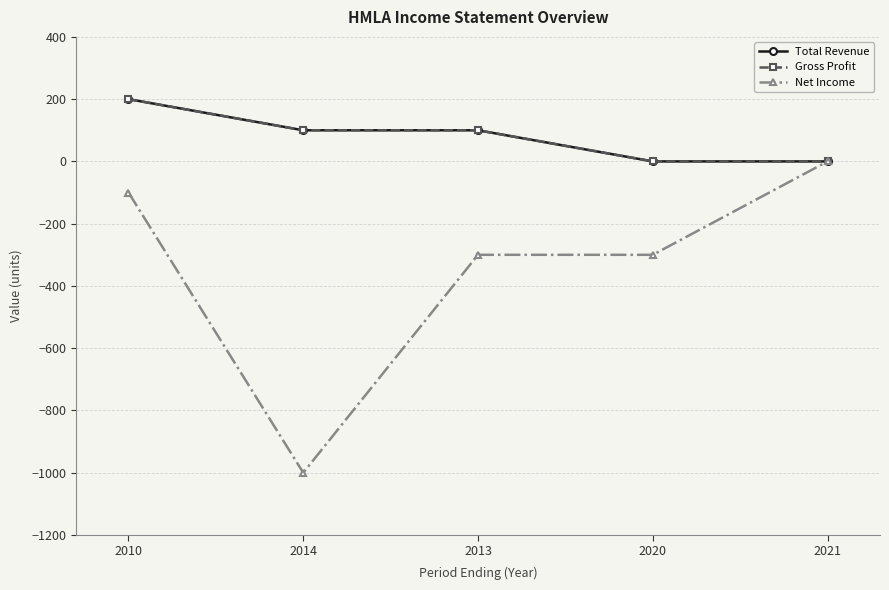

Does the chart have visible grid lines?

Yes